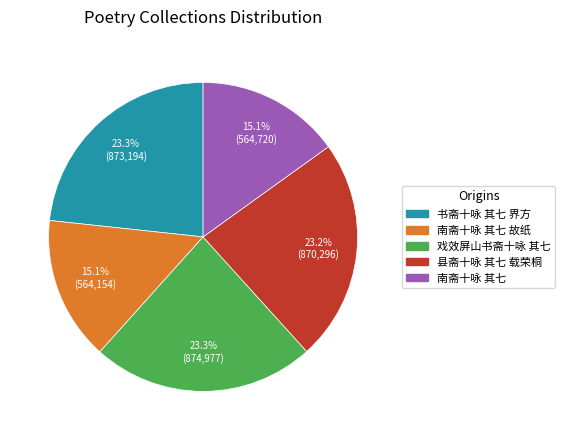

Does any single category account for the majority?

No